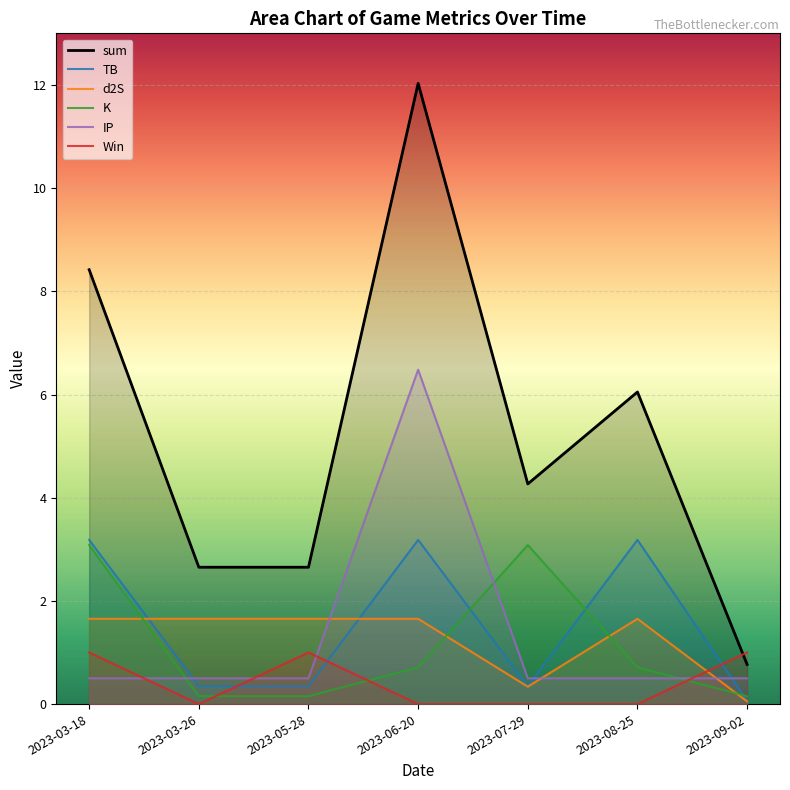

True or false: IP and K intersect in this chart.

True